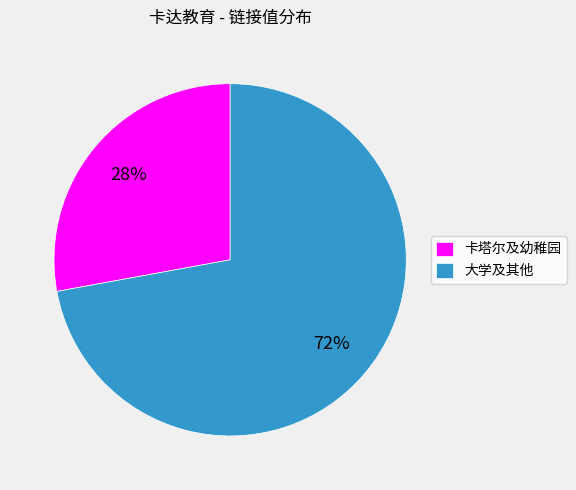

Rank the categories by value from lowest to highest.

卡塔尔及幼稚园, 大学及其他